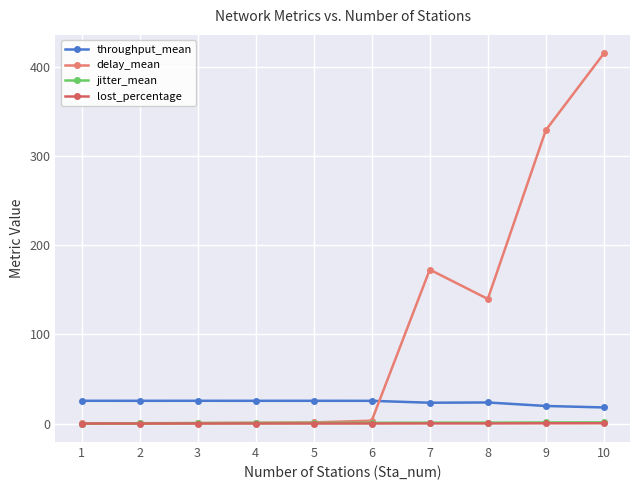

At how many categories does at least one series exceed 223?

2